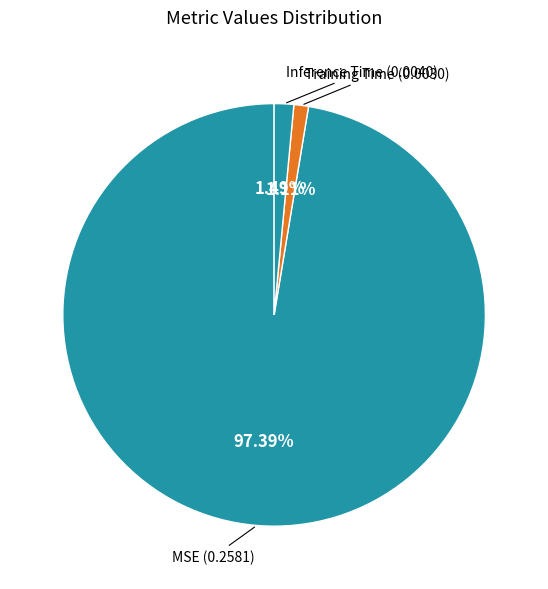

Is Inference Time the majority of the pie?

No